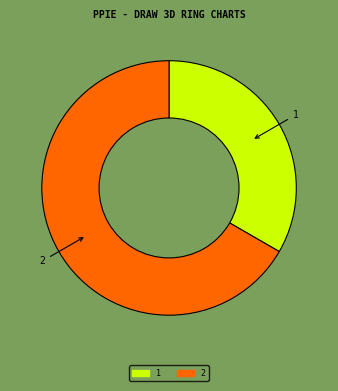

Rank the categories by value from highest to lowest.

2, 1